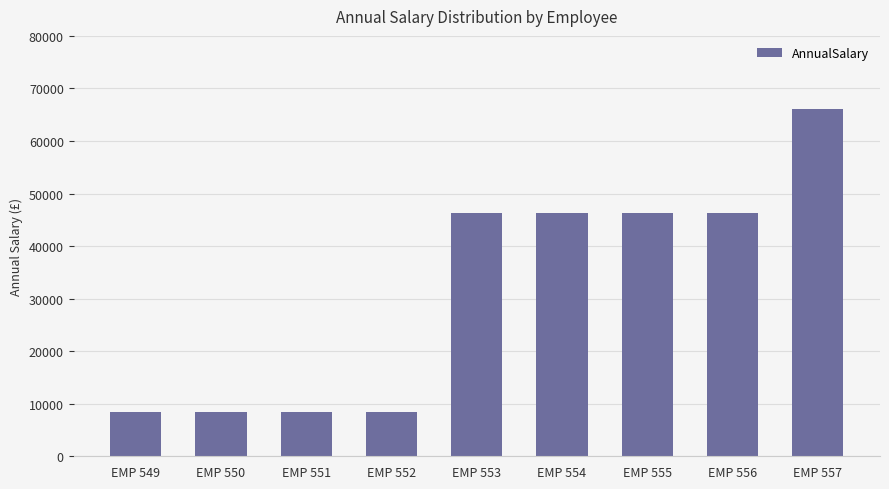

Count the number of categories in the chart.

9